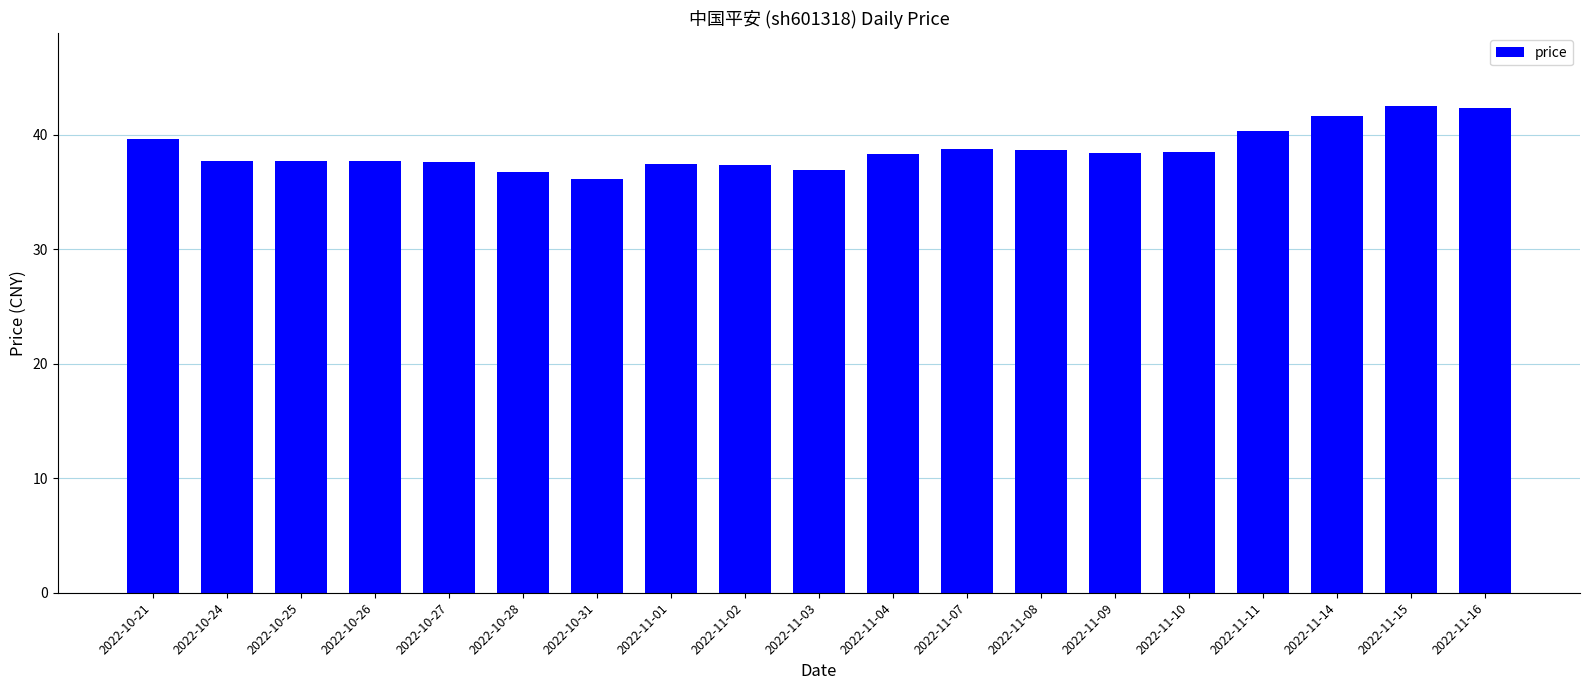

What is the maximum value shown in the chart?

42.5